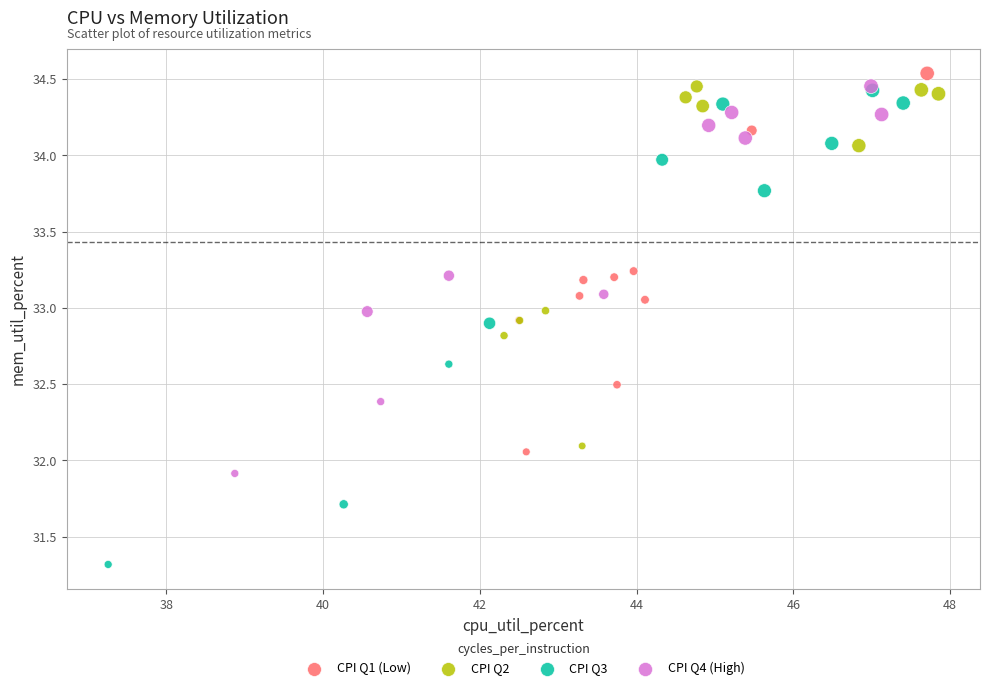

Which series has the widest spread of Y values?

CPI Q3